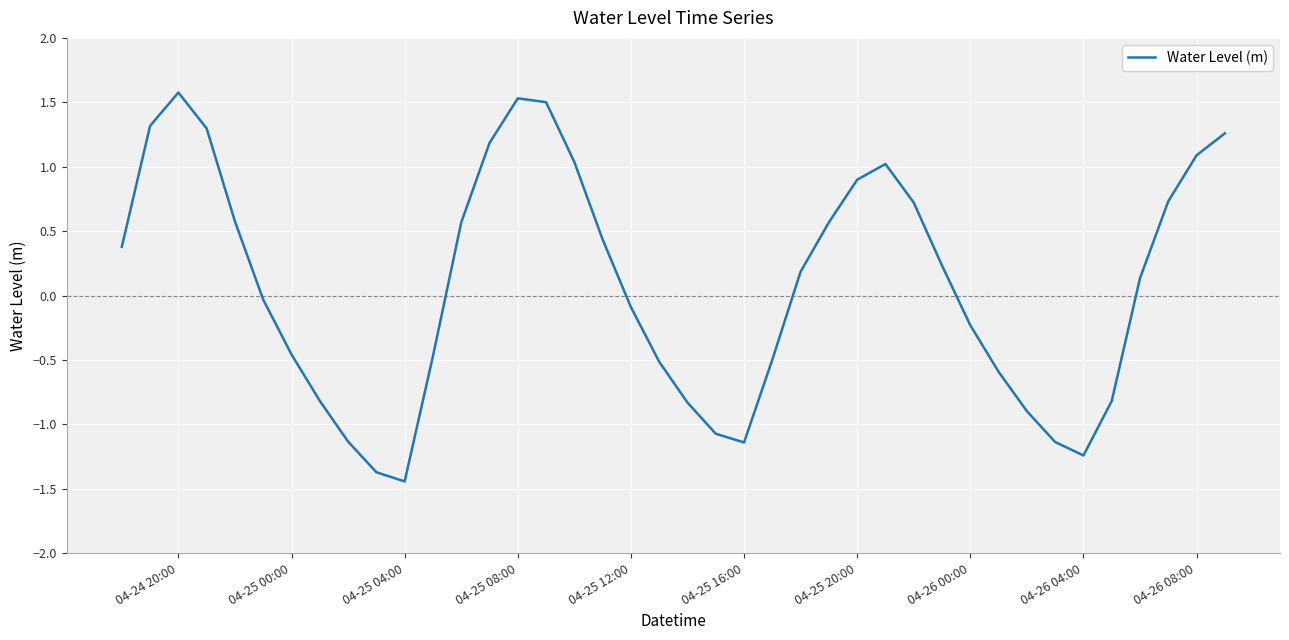

What is the difference between the maximum and minimum values?

3.0